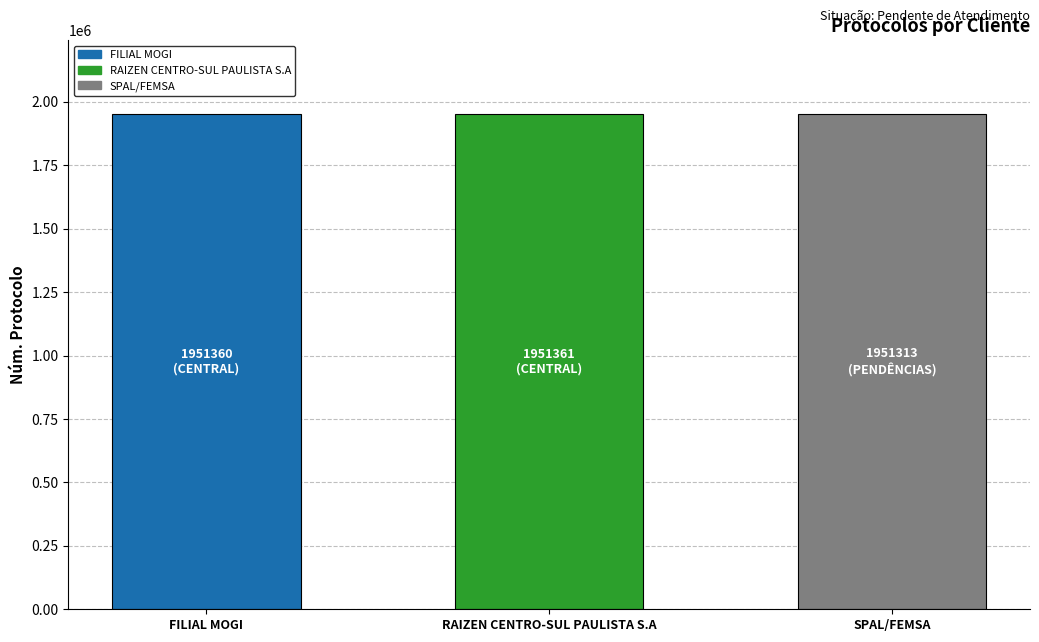

What is the ratio of the value at RAIZEN CENTRO-SUL PAULISTA S.A to the value at FILIAL MOGI?

1.0